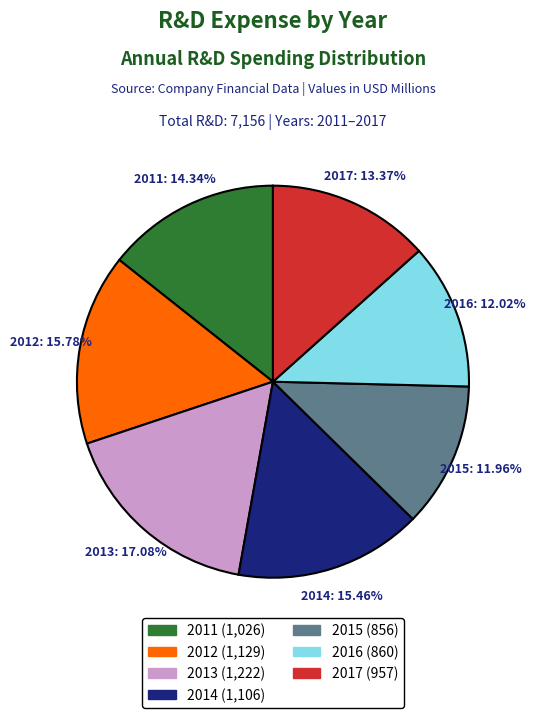

How many segments does this pie chart have?

7